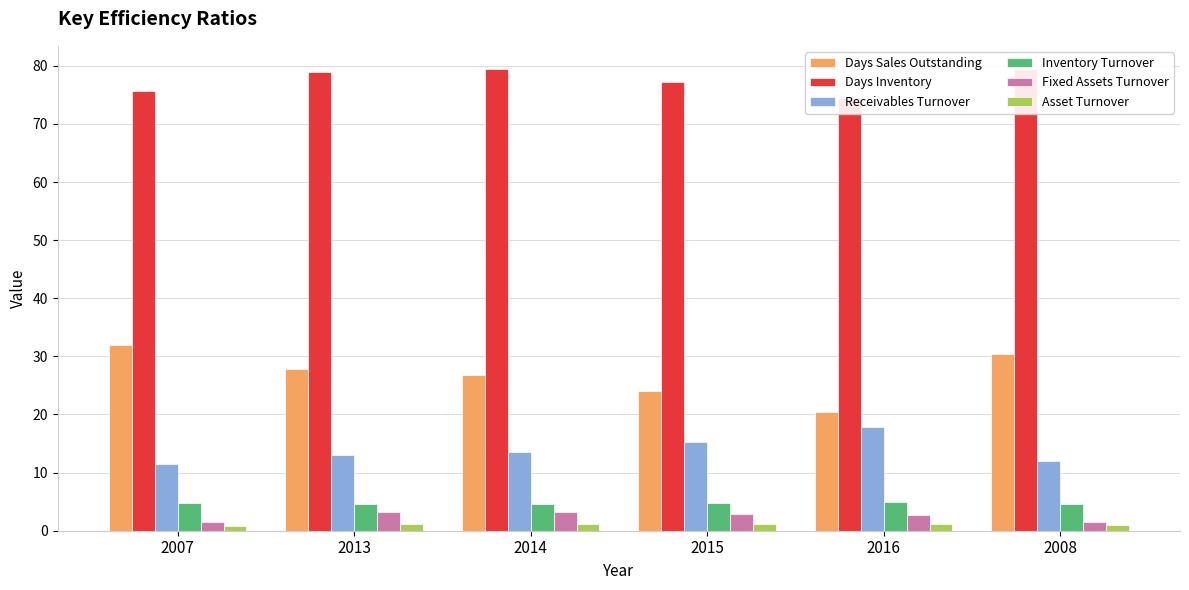

Which has a higher value, 2007 or 2013?

2007